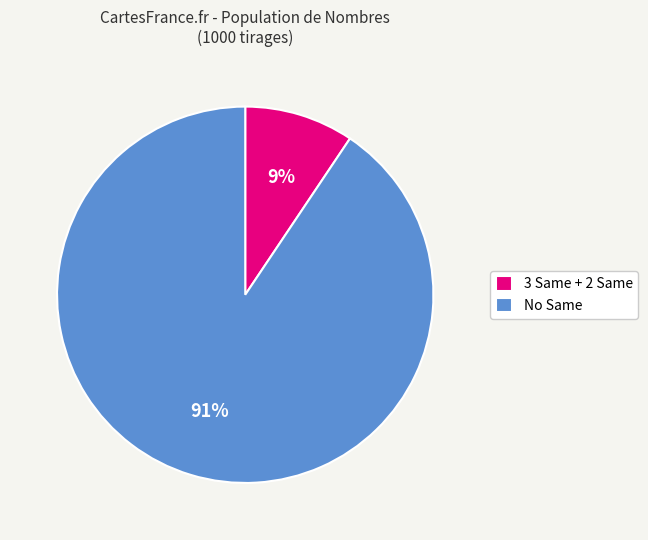

Between 3 Same + 2 Same and No Same, which is larger?

No Same